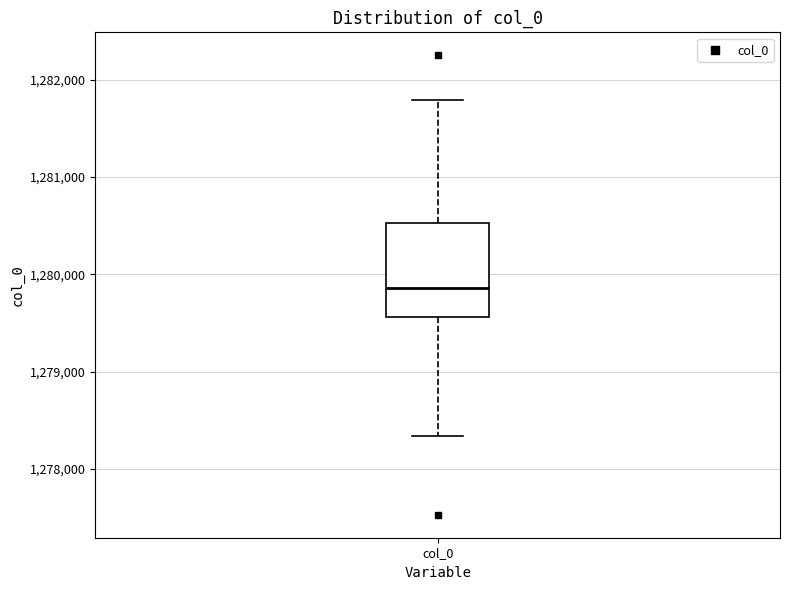

Transcribe this box plot: give where the median line is, the range the box spans, and where the two whiskers end, as read against the y-axis. The values are not printed on the chart, so give them approximately, as read against the axis.

median 1279900, box 1279600 to 1280500, whiskers 1278300 to 1281800